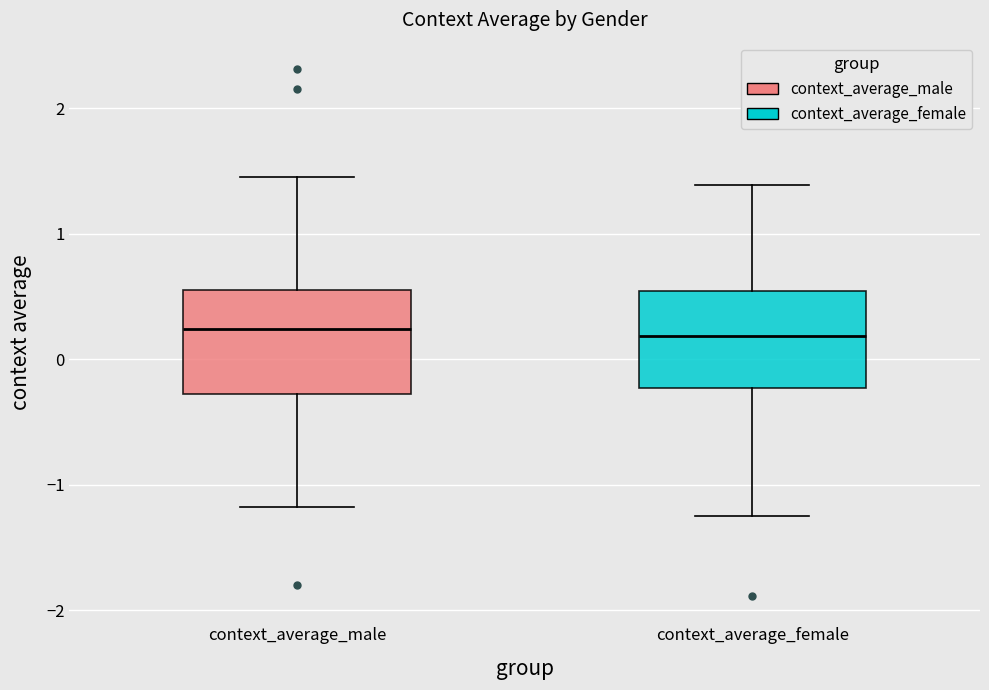

Where does the upper whisker of the box for context_average_male end on the y-axis? The values are not printed on the chart, so give them approximately, as read against the axis.

1.5